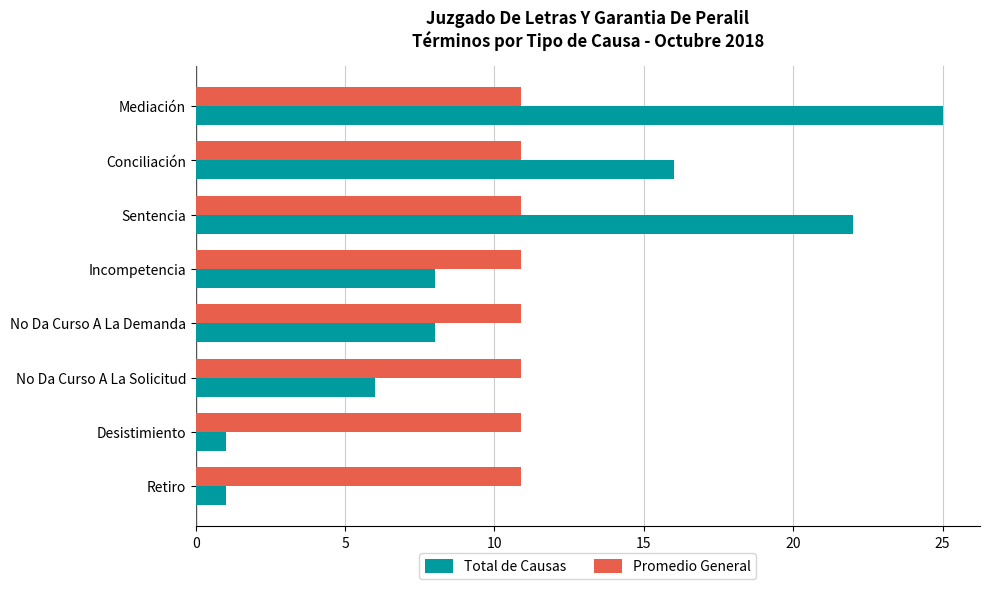

List the series in order of their peak value, lowest first.

Promedio General, Total de Causas